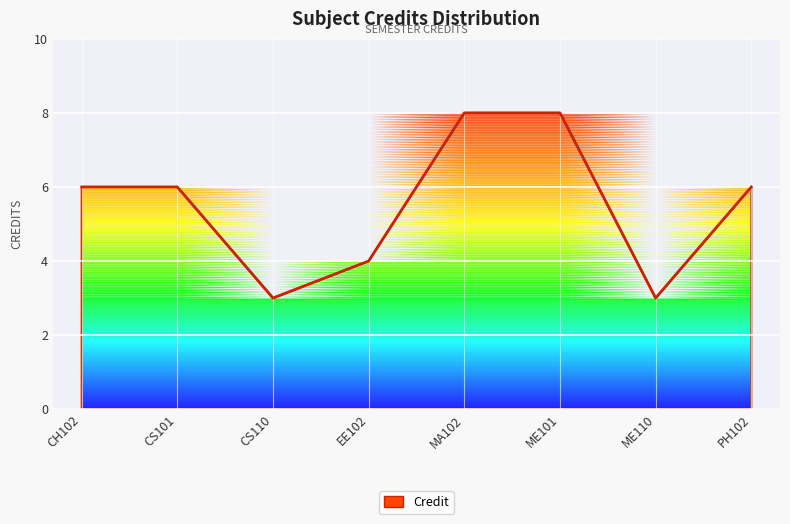

Reading left to right, what are all the values shown in this chart?

6	6	3	4	8	8	3	6